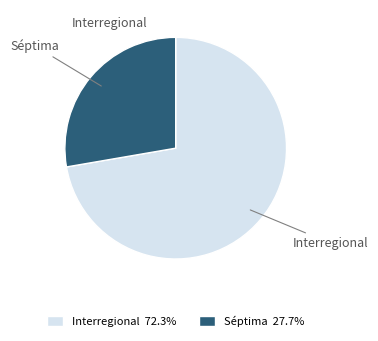

How many slices are in this pie chart?

2